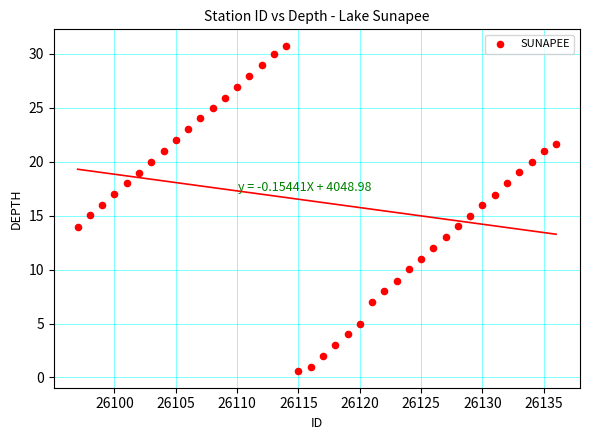

What is the range of Y values (max minus min)?

30.2